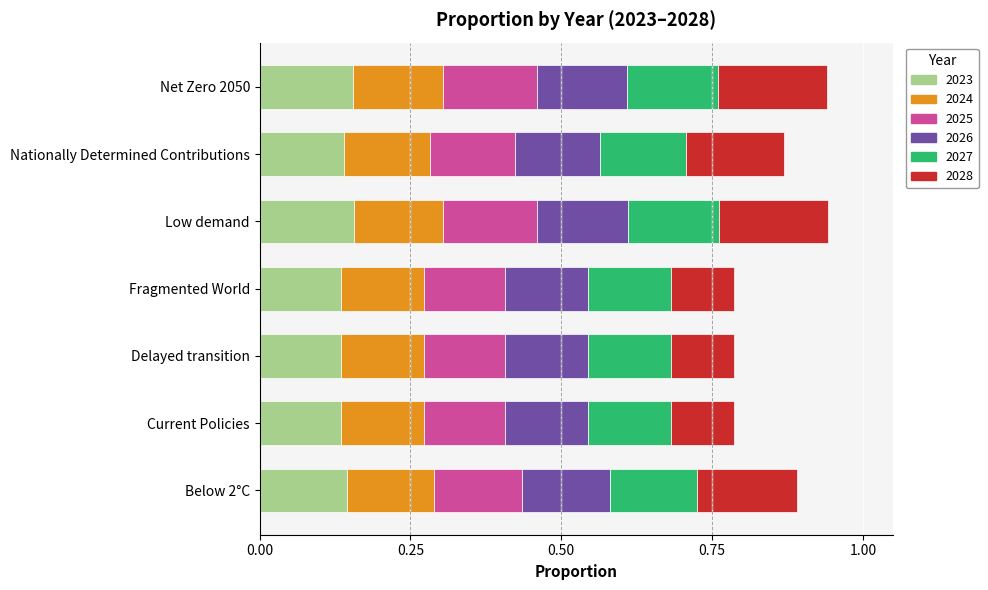

What is the total value across all series at Net Zero 2050?

0.9